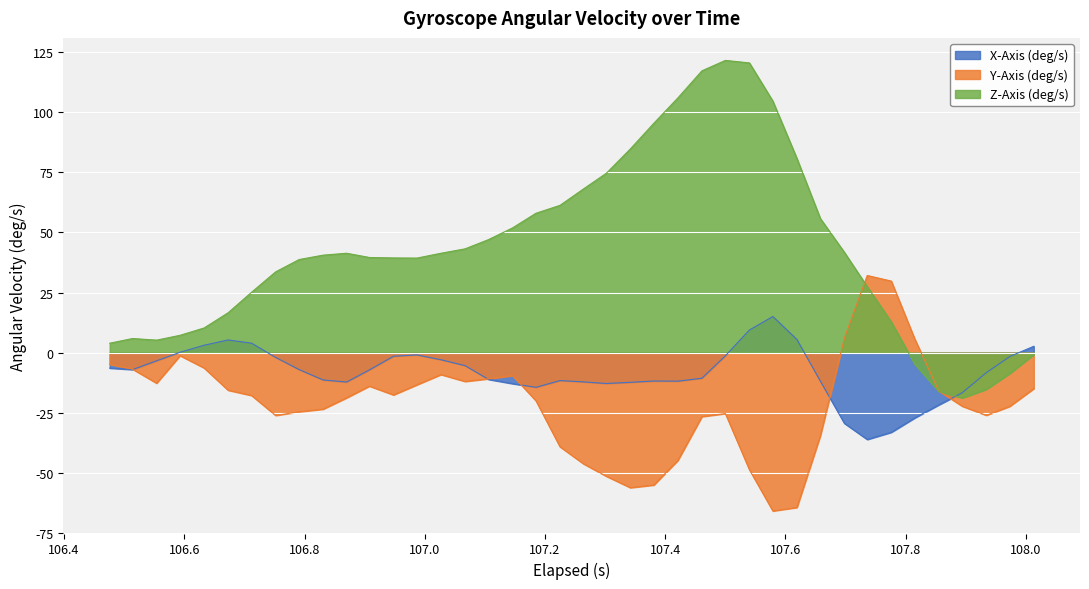

True or false: Y-Axis (deg/s) has more than 0 points higher than both neighbors.

True